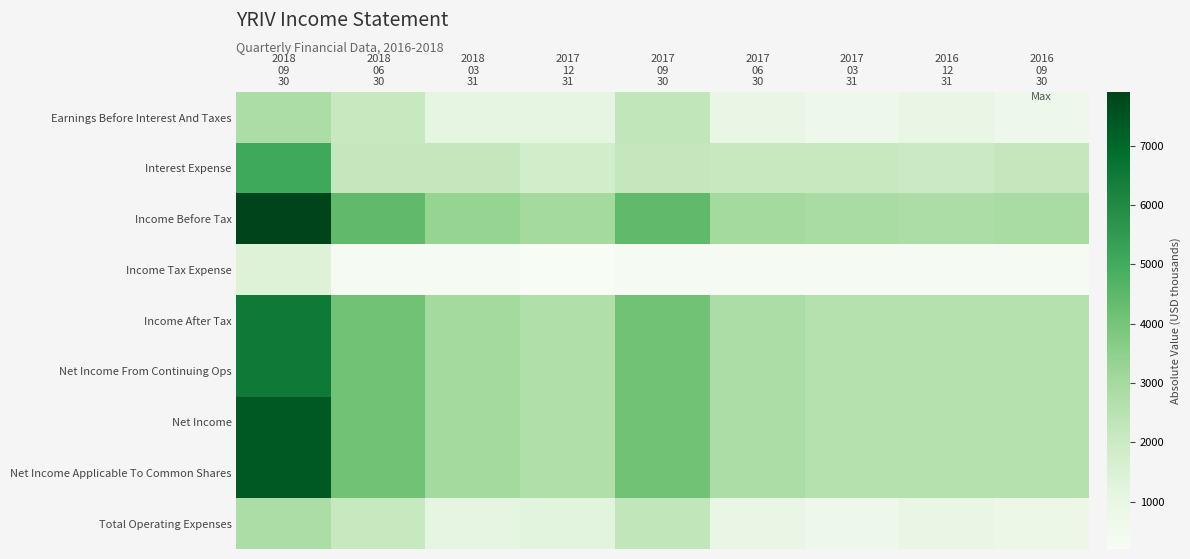

Reading left to right, transcribe all the data shown in this chart.

Earnings Before Interest And Taxes: 2018
09
30=2800	2018
06
30=2100	2018
03
31=1100	2017
12
31=1100	2017
09
30=2300	2017
06
30=900	2017
03
31=700	2016
12
31=900	2016
09
30=700
Interest Expense: 2018
09
30=5100	2018
06
30=2200	2018
03
31=2200	2017
12
31=1800	2017
09
30=2200	2017
06
30=2100	2017
03
31=2100	2016
12
31=2000	2016
09
30=2200
Income Before Tax: 2018
09
30=7900	2018
06
30=4400	2018
03
31=3300	2017
12
31=3000	2017
09
30=4400	2017
06
30=3000	2017
03
31=2900	2016
12
31=2800	2016
09
30=2900
Income Tax Expense: 2018
09
30=1400	2018
06
30=300	2018
03
31=300	2017
12
31=200	2017
09
30=300	2017
06
30=300	2017
03
31=300	2016
12
31=300	2016
09
30=300
Income After Tax: 2018
09
30=6500	2018
06
30=4100	2018
03
31=3000	2017
12
31=2700	2017
09
30=4100	2017
06
30=2800	2017
03
31=2600	2016
12
31=2600	2016
09
30=2600
Net Income From Continuing Ops: 2018
09
30=6500	2018
06
30=4100	2018
03
31=3000	2017
12
31=2700	2017
09
30=4100	2017
06
30=2800	2017
03
31=2600	2016
12
31=2600	2016
09
30=2600
Net Income: 2018
09
30=7400	2018
06
30=4100	2018
03
31=3000	2017
12
31=2700	2017
09
30=4100	2017
06
30=2800	2017
03
31=2600	2016
12
31=2600	2016
09
30=2600
Net Income Applicable To Common Shares: 2018
09
30=7400	2018
06
30=4100	2018
03
31=3000	2017
12
31=2700	2017
09
30=4100	2017
06
30=2800	2017
03
31=2600	2016
12
31=2600	2016
09
30=2600
Total Operating Expenses: 2018
09
30=2800	2018
06
30=2100	2018
03
31=1100	2017
12
31=1200	2017
09
30=2300	2017
06
30=900	2017
03
31=700	2016
12
31=900	2016
09
30=800